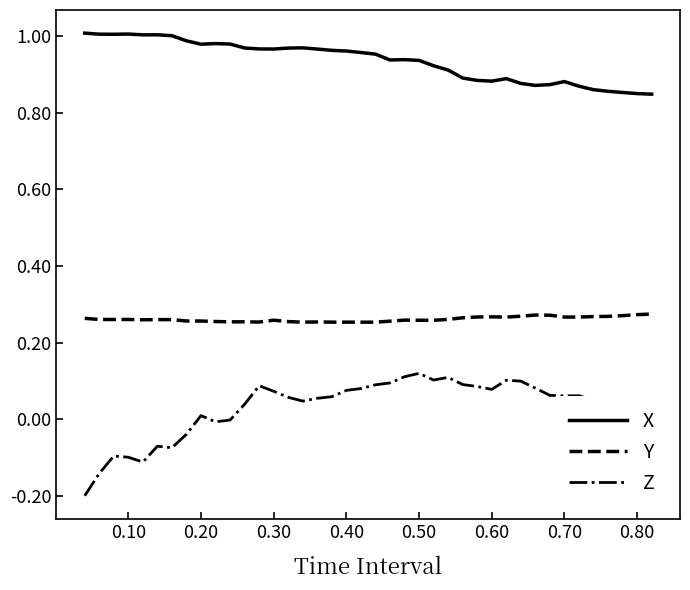

List the series in order of their peak value, highest first.

X, Y, Z